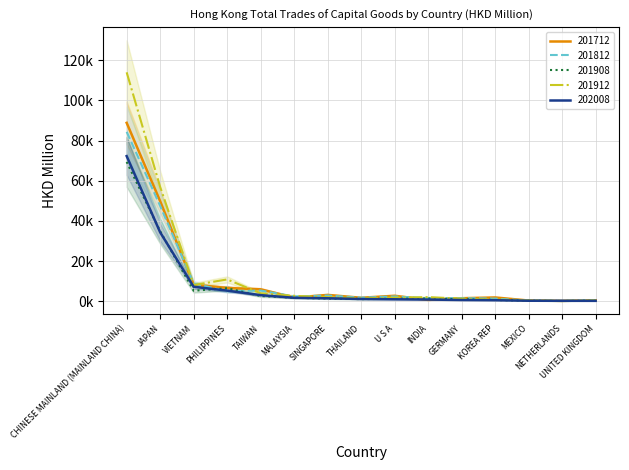

True or false: 201908 and 201912 intersect in this chart.

False